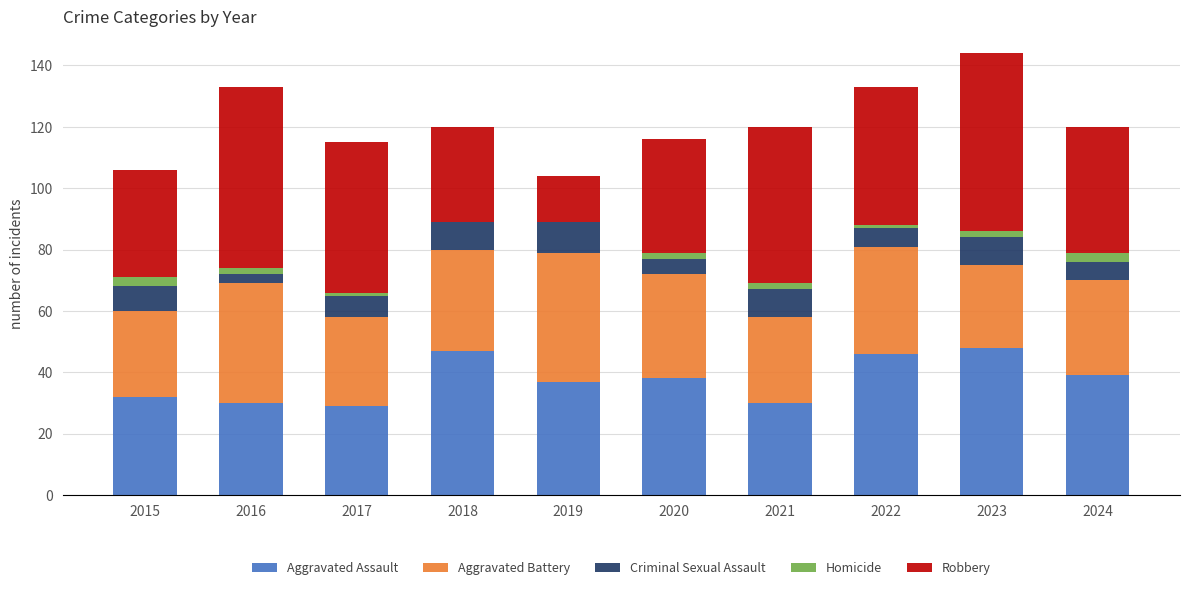

What is the highest value of the Aggravated Assault series?

48